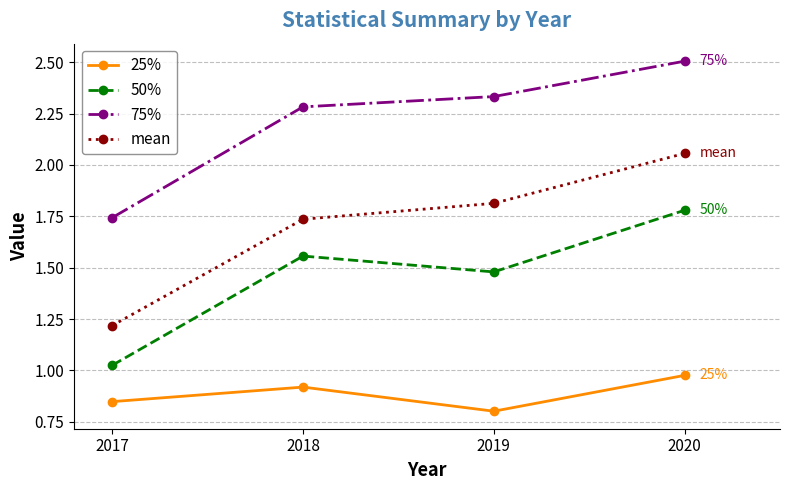

Which series has the largest range (max minus min)?

mean